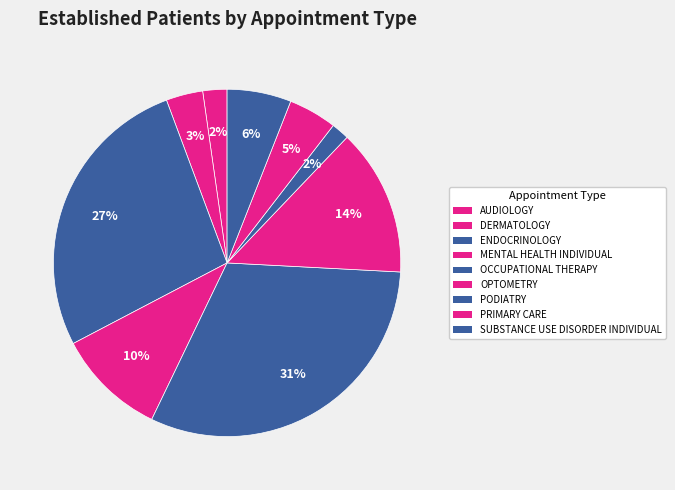

Is it true that PRIMARY CARE is 1% of the pie?

False